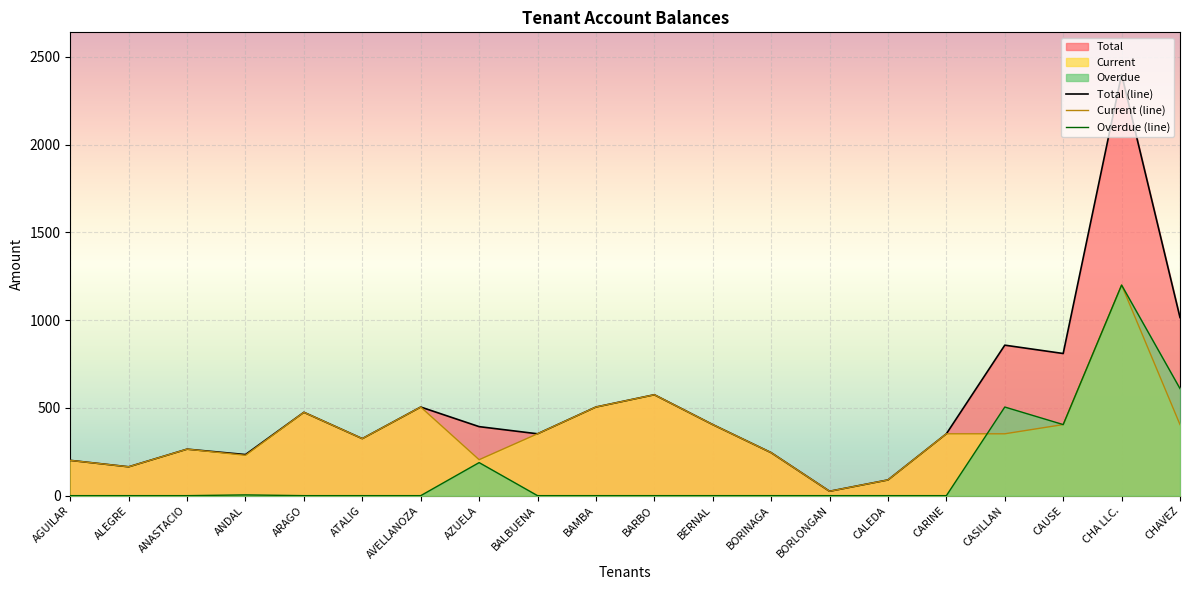

What is the sum of all Total (line) values?

10195.0